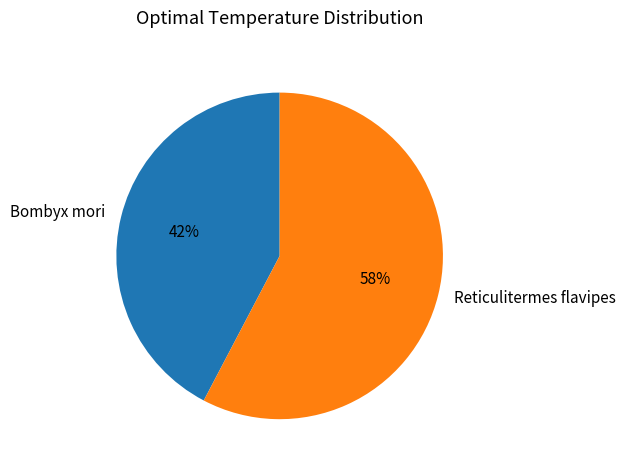

Is the sum of Reticulitermes flavipes and Bombyx mori greater than half?

Yes